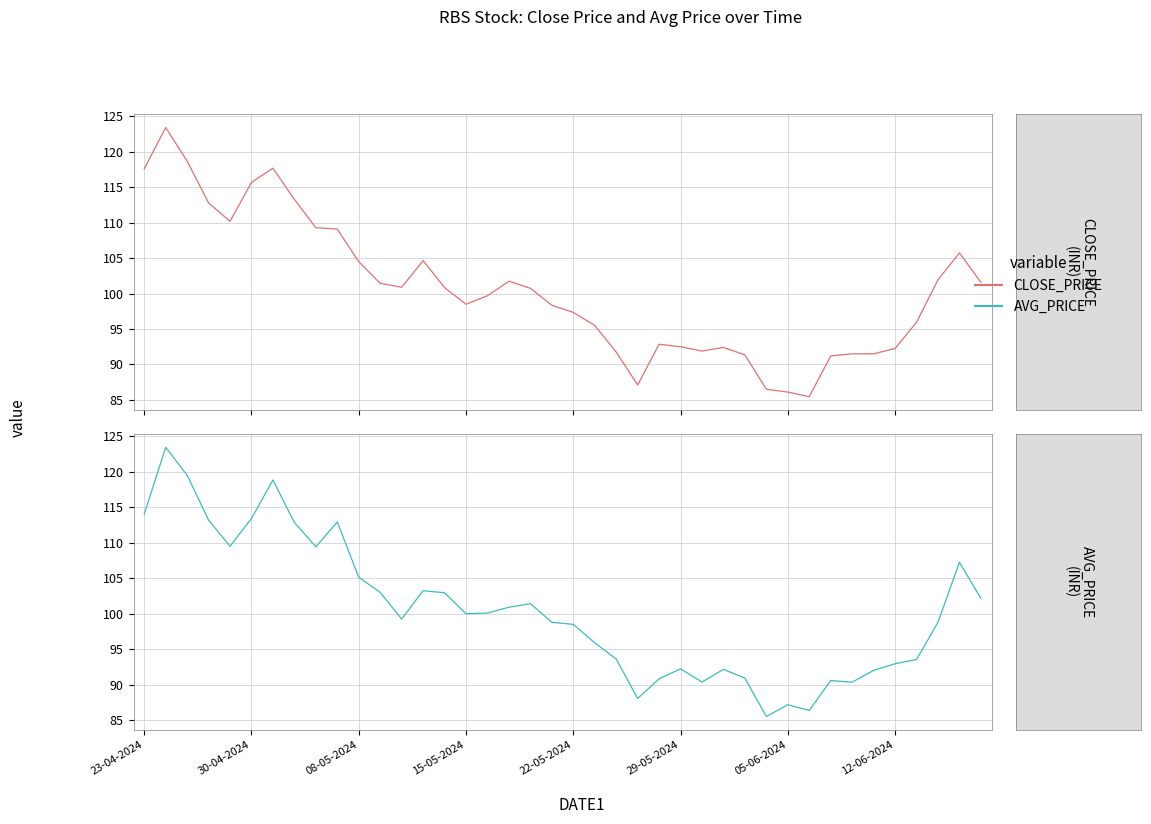

True or false: CLOSE_PRICE has more than 2 interior local peaks.

True